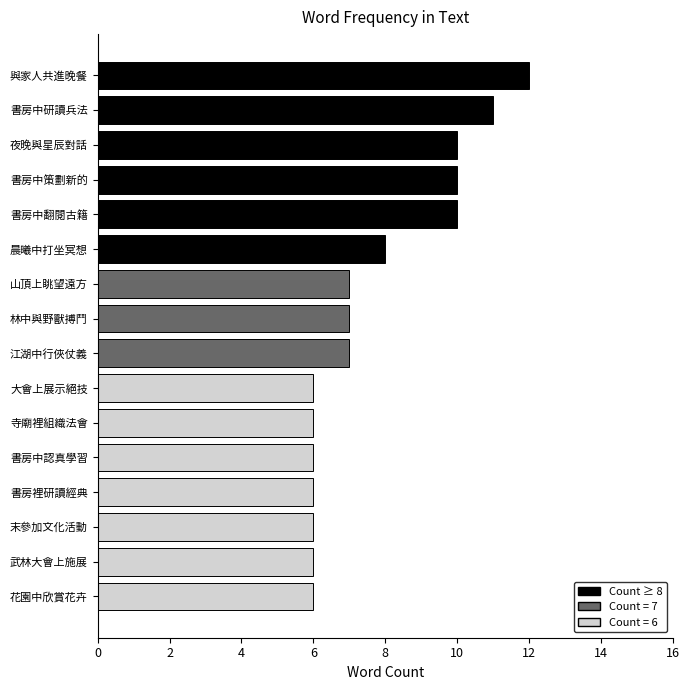

How many distinct data groups are displayed?

1